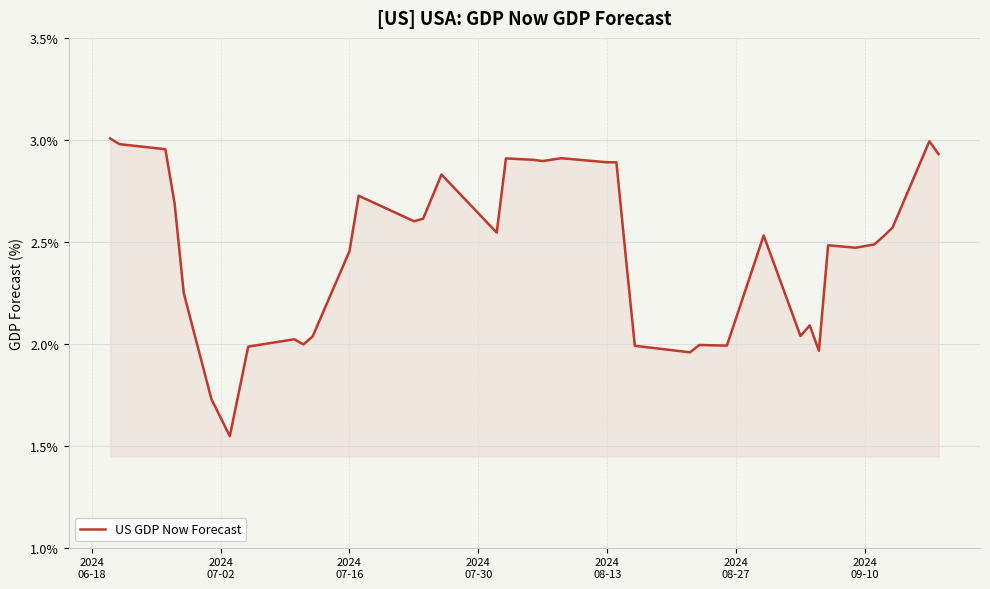

Reading left to right, transcribe all the data shown in this chart.

3.0	3.0	3.0	2.7	2.2	1.7	1.5	2.0	2.0	2.0	2.0	2.5	2.7	2.6	2.6	2.8	2.5	2.9	2.9	2.9	2.9	2.9	2.9	2.4	2.0	2.0	2.0	2.0	2.5	2.0	2.1	2.0	2.5	2.5	2.5	2.5	2.6	3.0	2.9